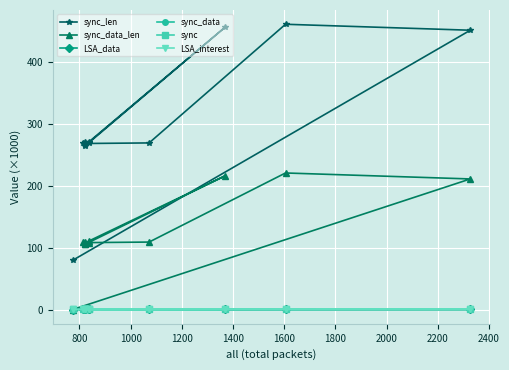

What are all the series names shown in the legend?

sync_len, sync_data_len, LSA_data, sync_data, sync, LSA_interest